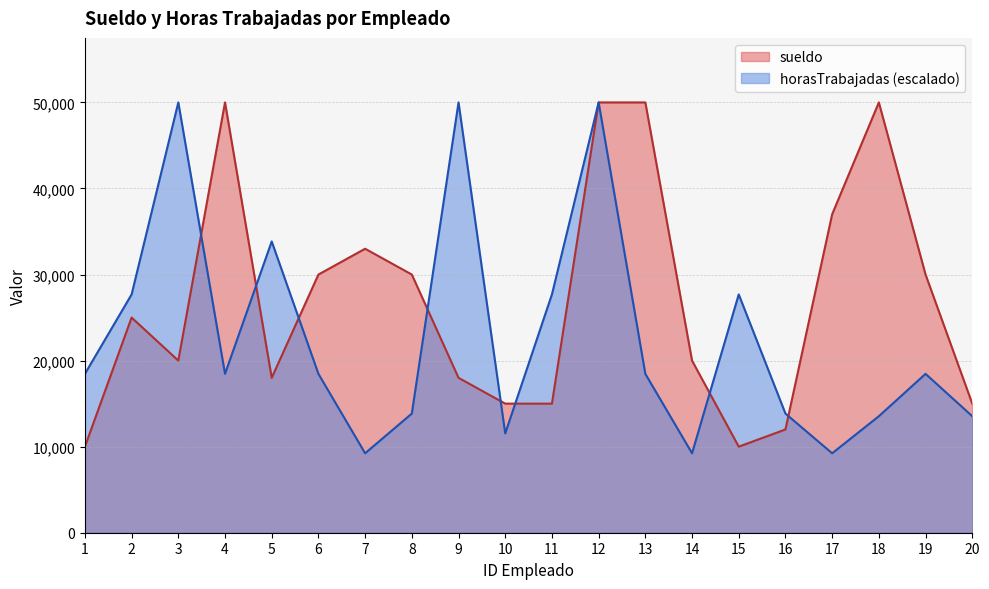

What is the difference between the horasTrabajadas values at 17 and 18?

4307.7